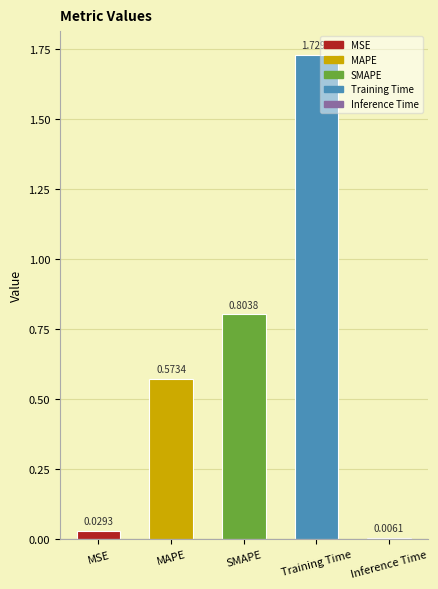

What is the label of the 3rd bar from the right?

SMAPE